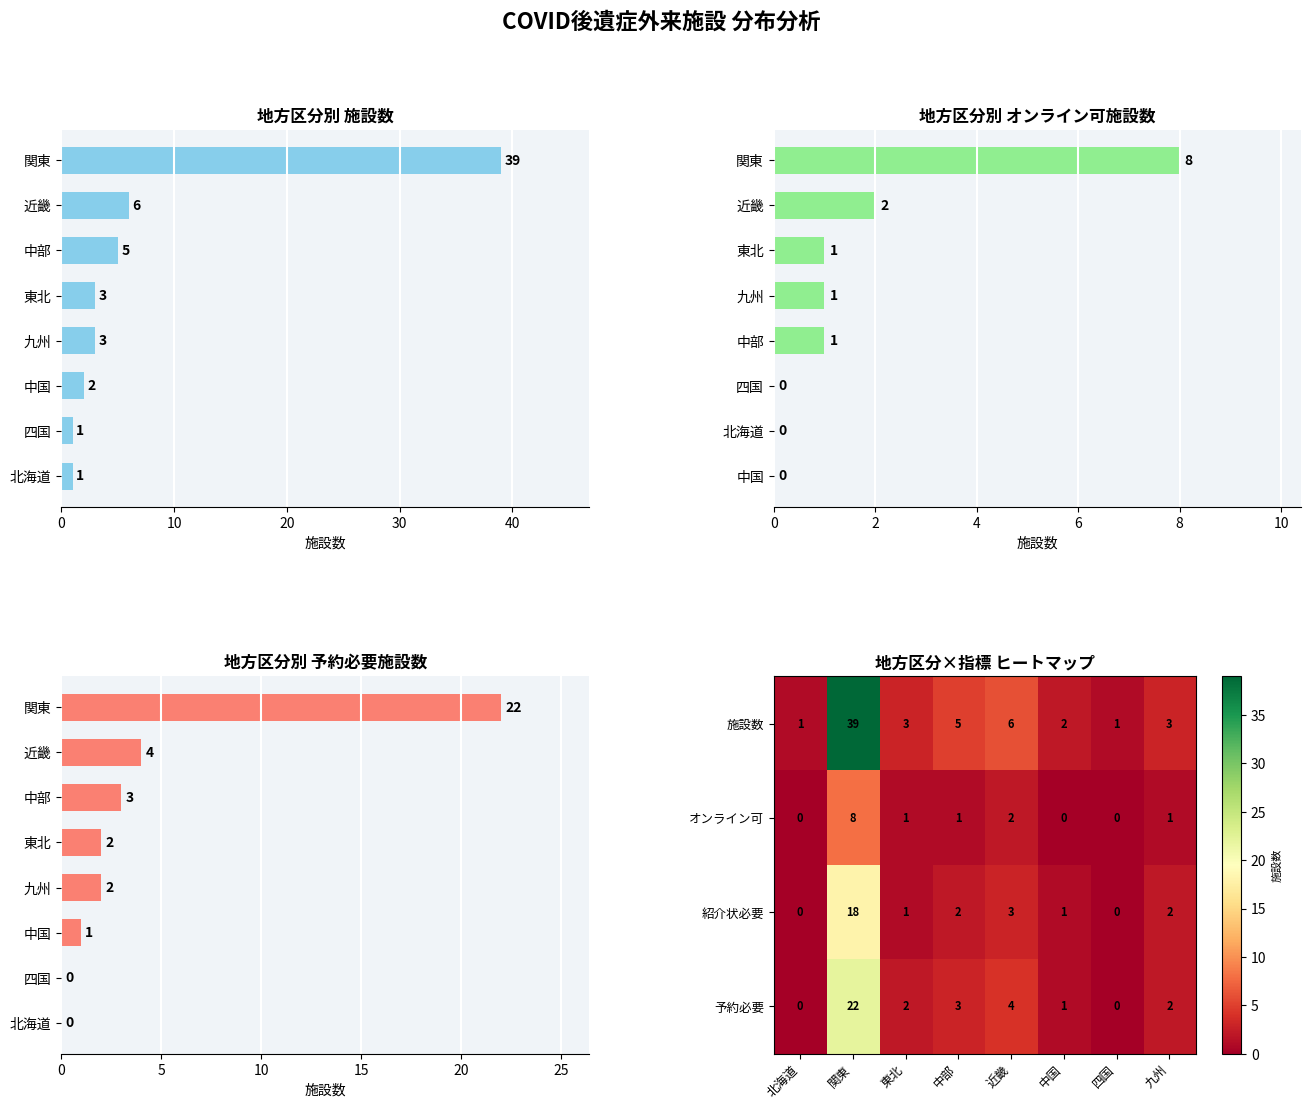

The 紹介状必要 series shows 1 at 中国. True or false?

True